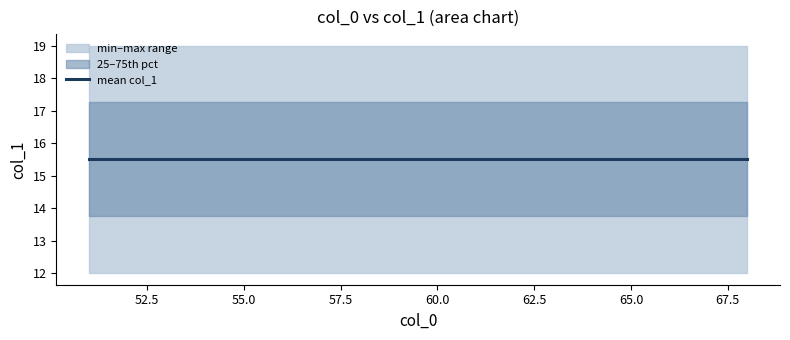

True or false: x and median cross at least once.

False